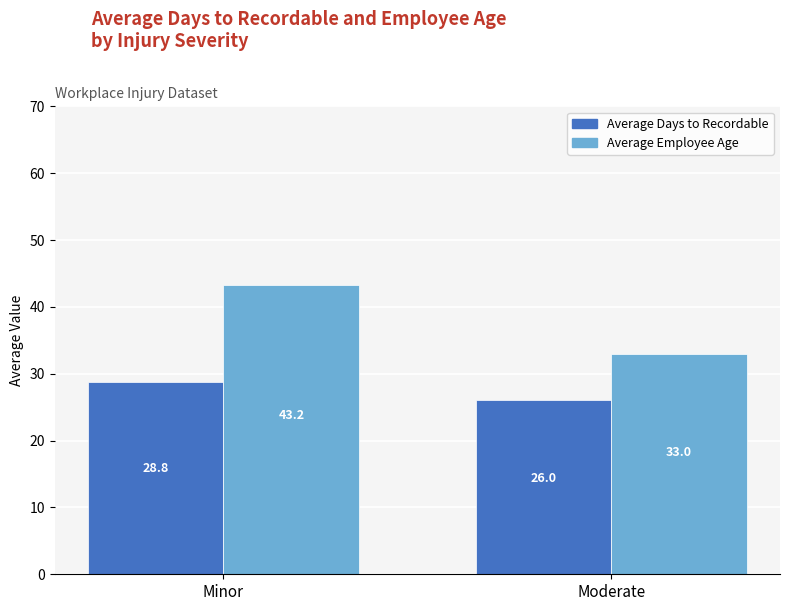

What position from the left is Minor?

1